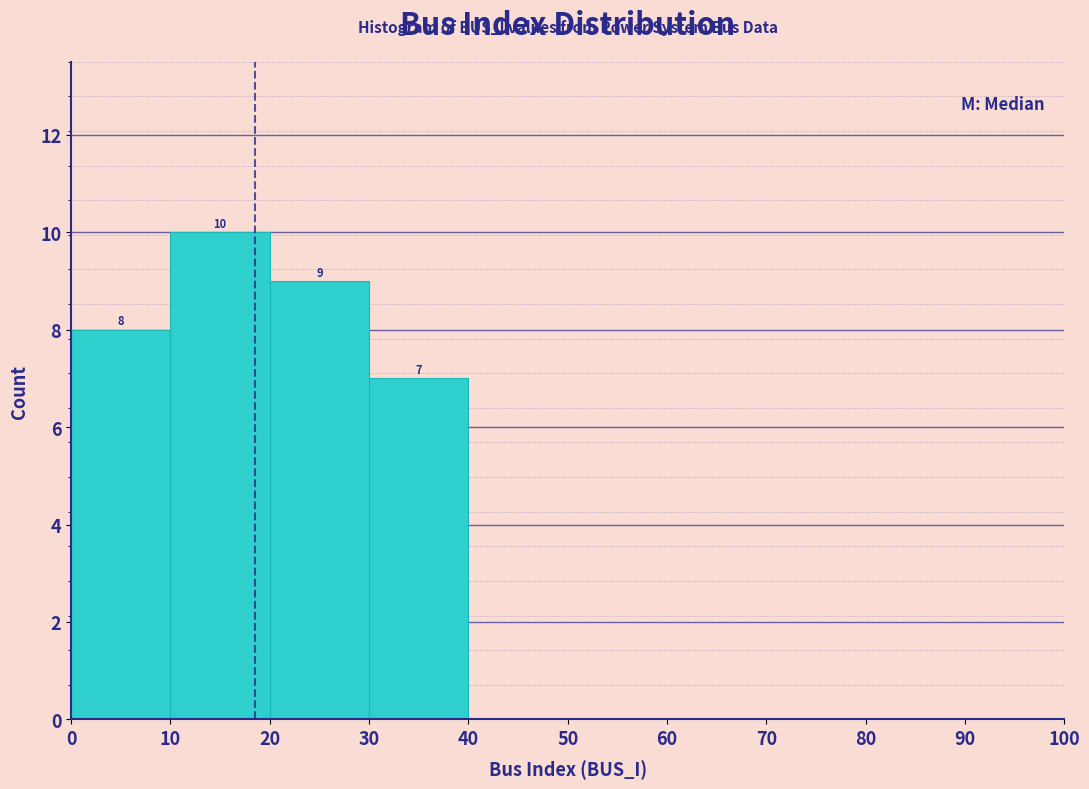

Which range on the x-axis has the tallest bar?

10 to 20